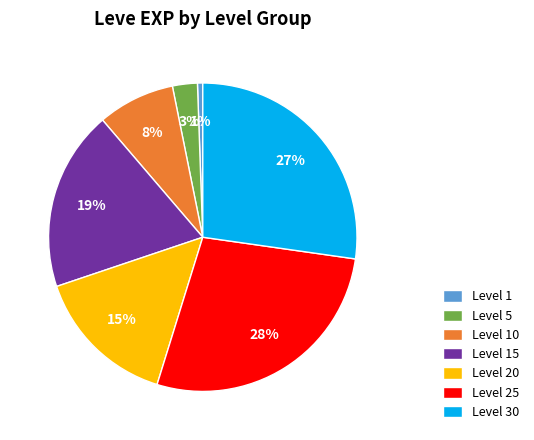

Approximately how many times larger is the value at Level 10 compared to Level 25?

0.3